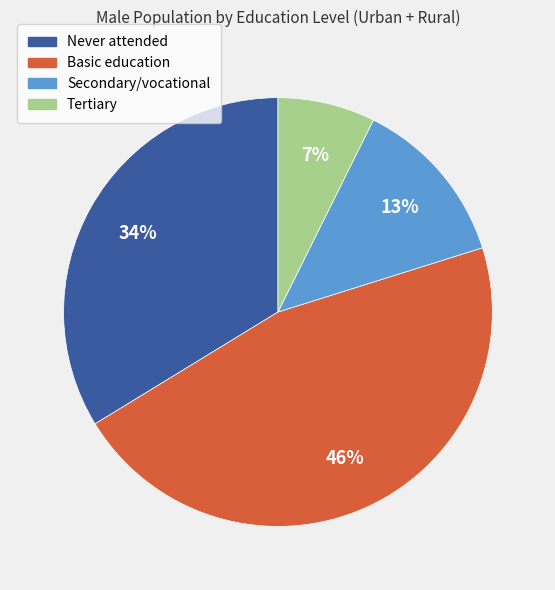

The Secondary/vocational slice represents 13% of the pie. True or false?

True